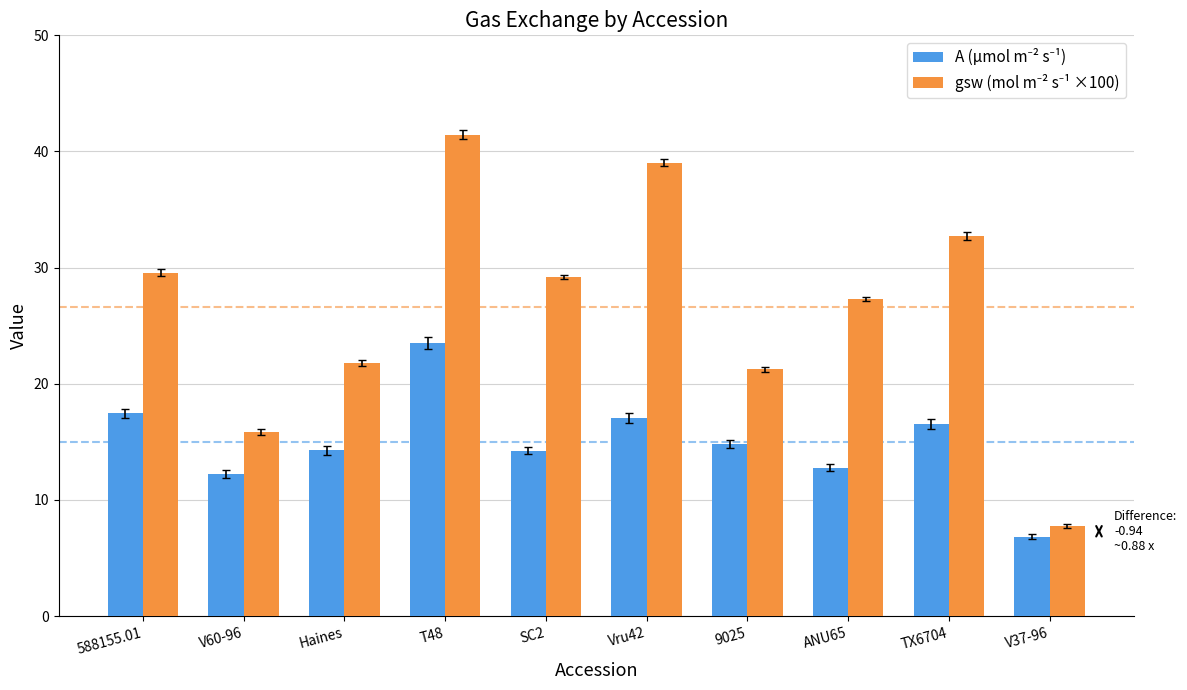

Are the bars grouped side by side (vs. stacked)?

Yes